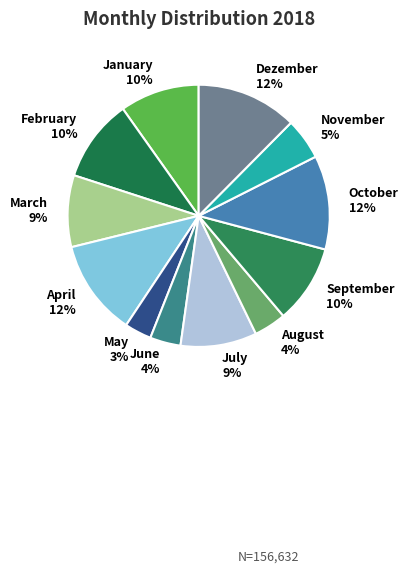

Between August 4% and February 10%, which is larger?

February 10%